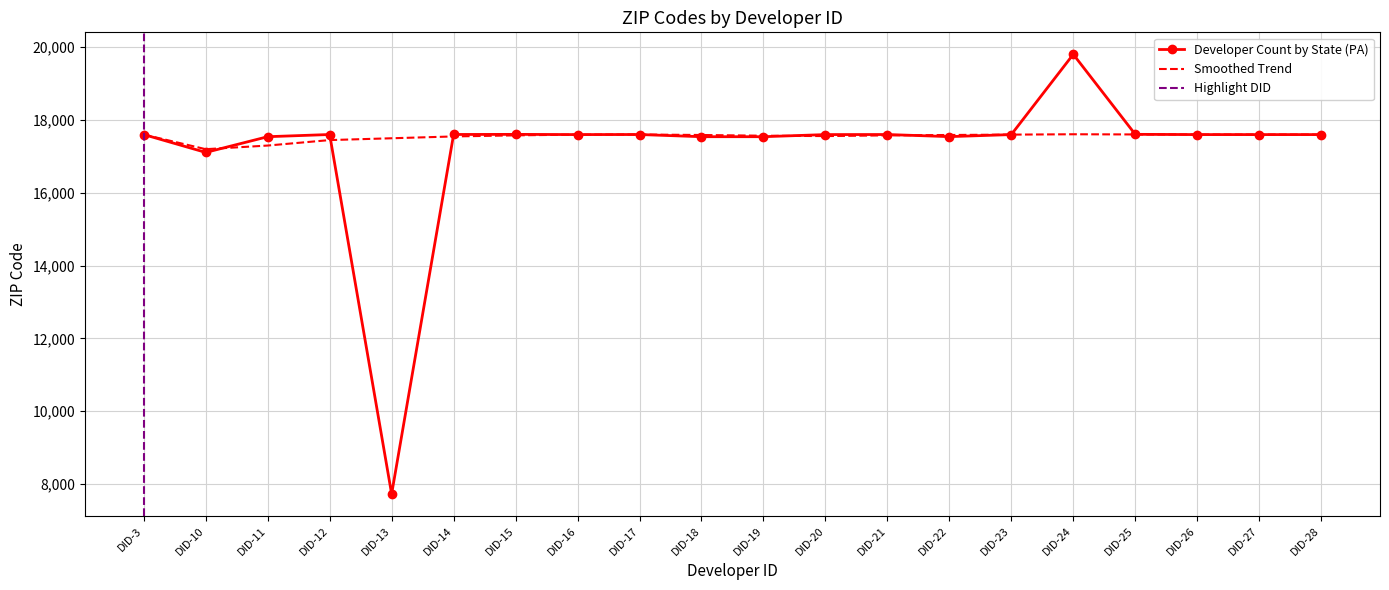

What is the difference between the second highest and minimum values in the Smoothed Trend series?

405